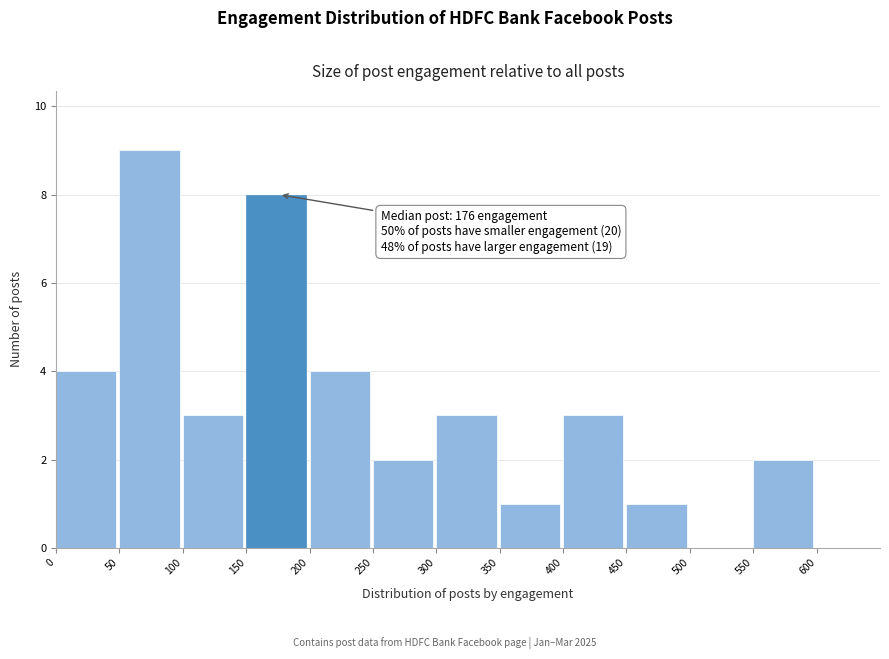

Over which range of the x-axis is the bar tallest?

50 to 100